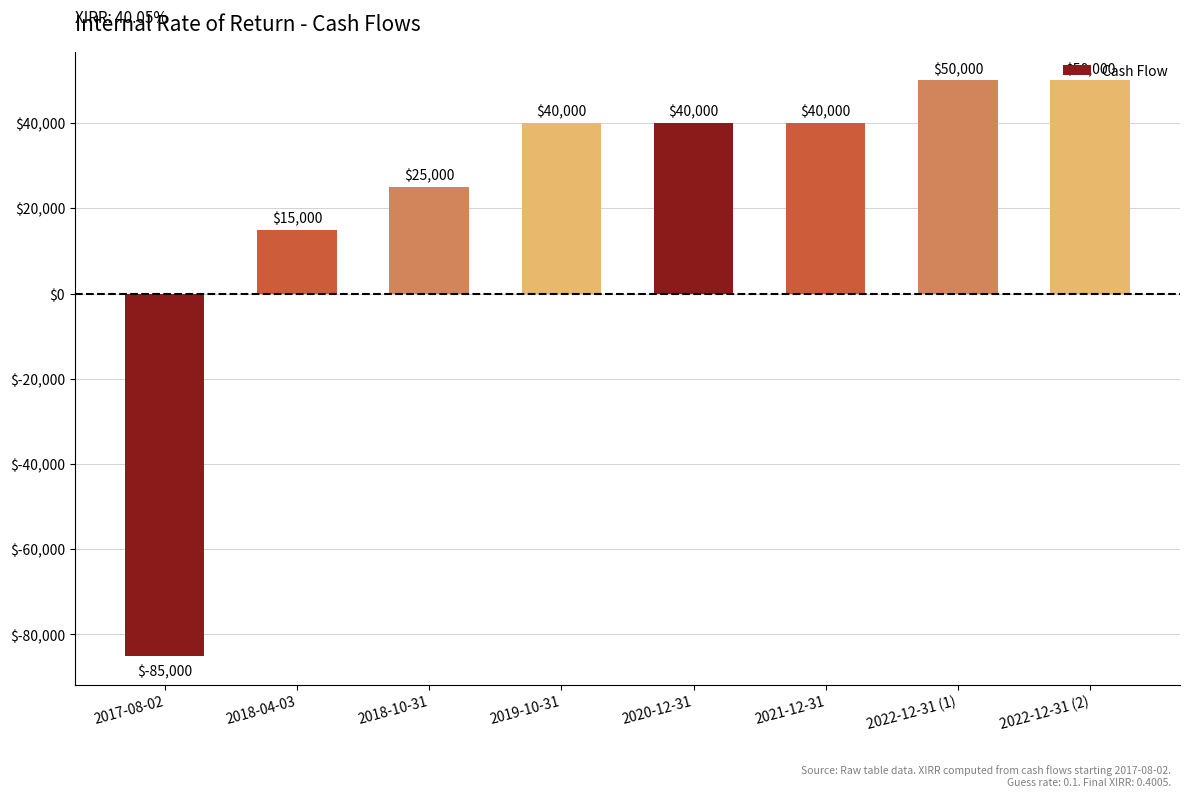

What is the label of the 2nd bar from the right?

2022-12-31 (1)